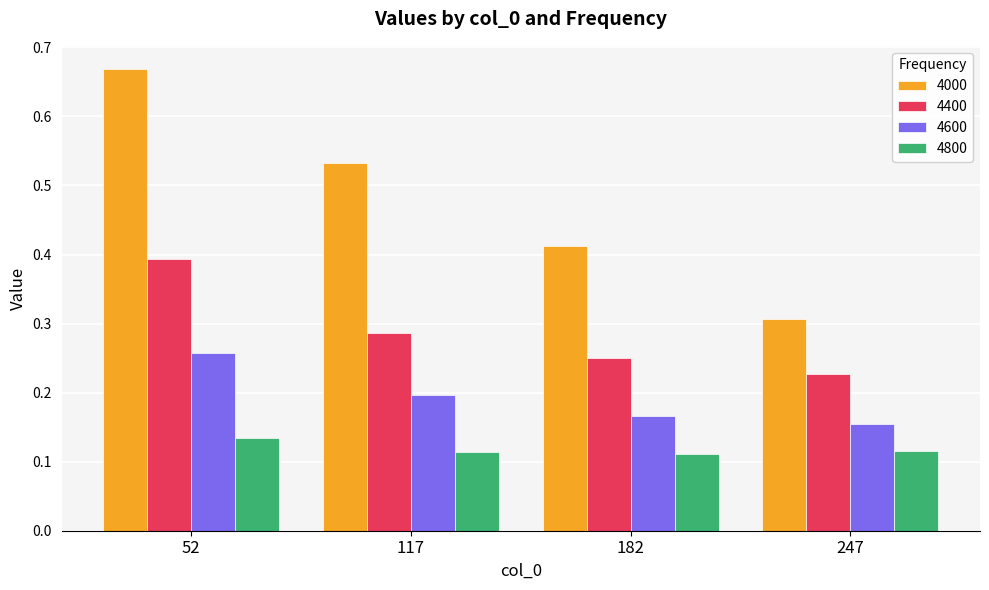

Which category has the lowest value in the 4000 series?

247